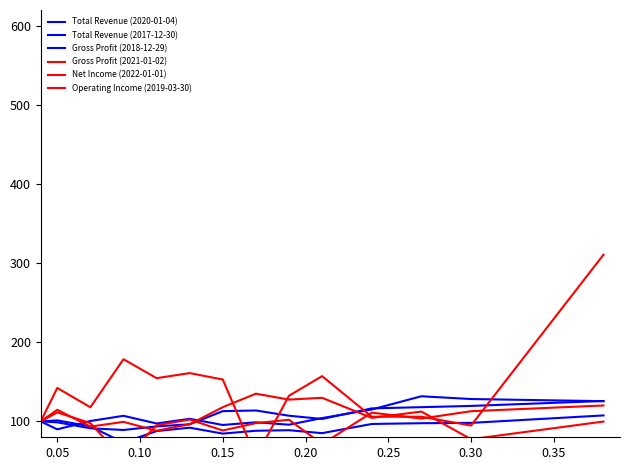

How many data points in Total Revenue (2020-01-04) are above 103?

7